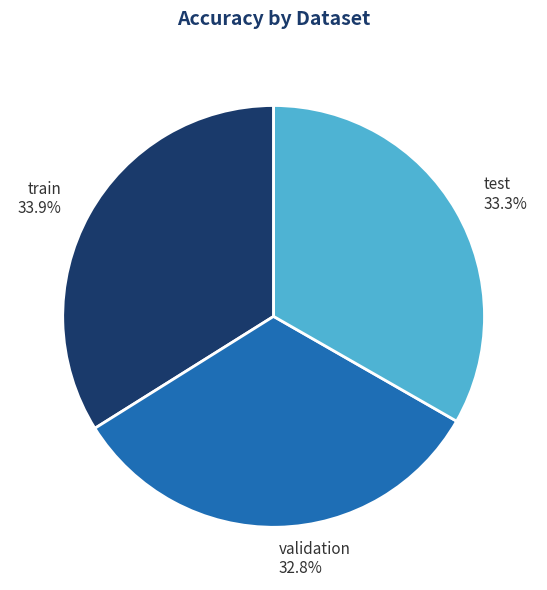

To the nearest percent, what portion does train represent?

34%